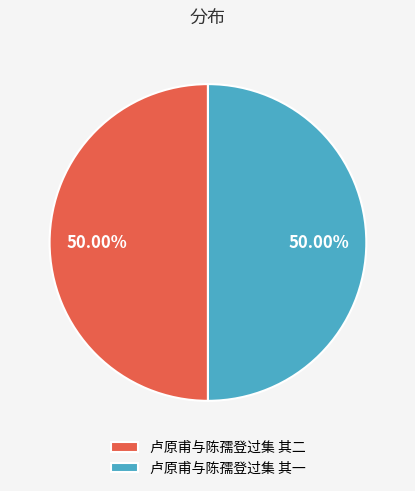

Approximately how many times larger is the value at 卢原甫与陈孺登过集 其一 compared to 卢原甫与陈孺登过集 其二?

1.0